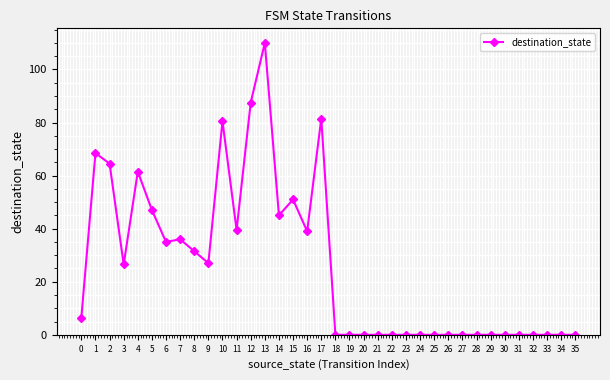

True or false: the data shows 0.0 at 18.

True